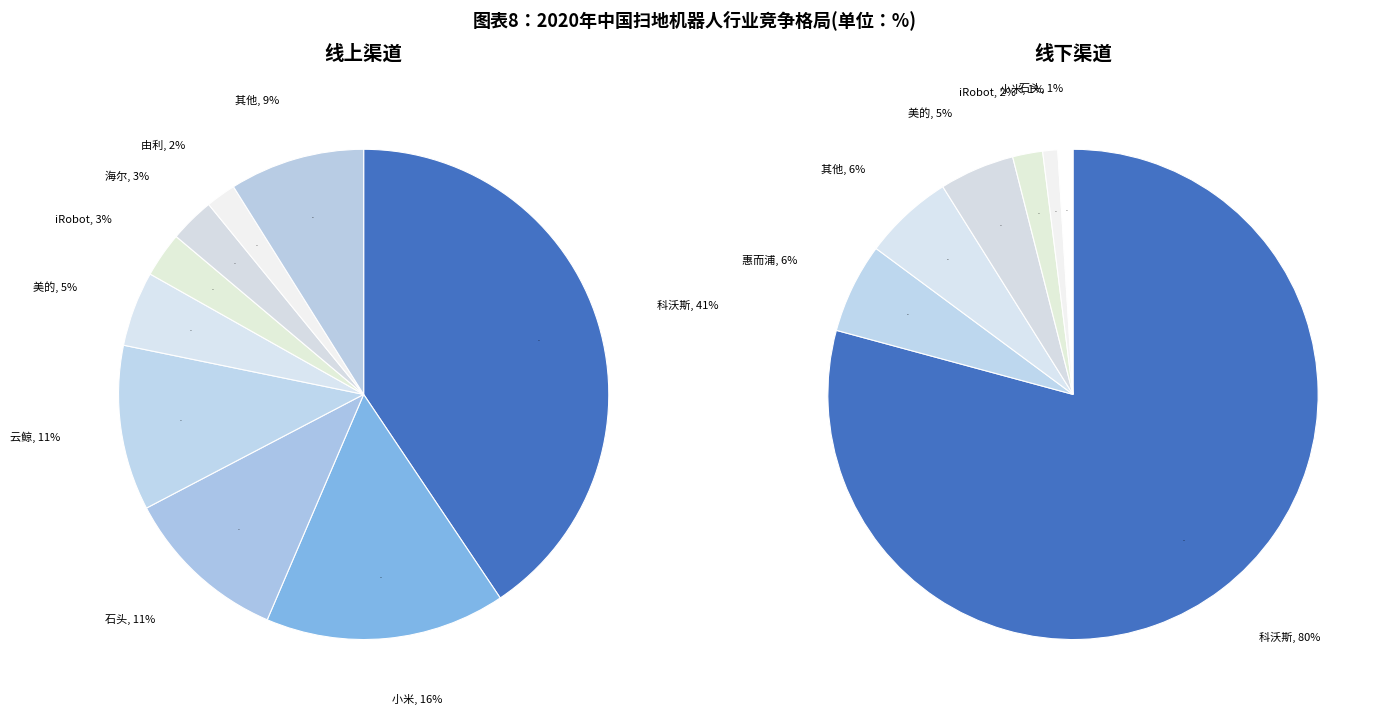

How many slices are in this pie chart?

9